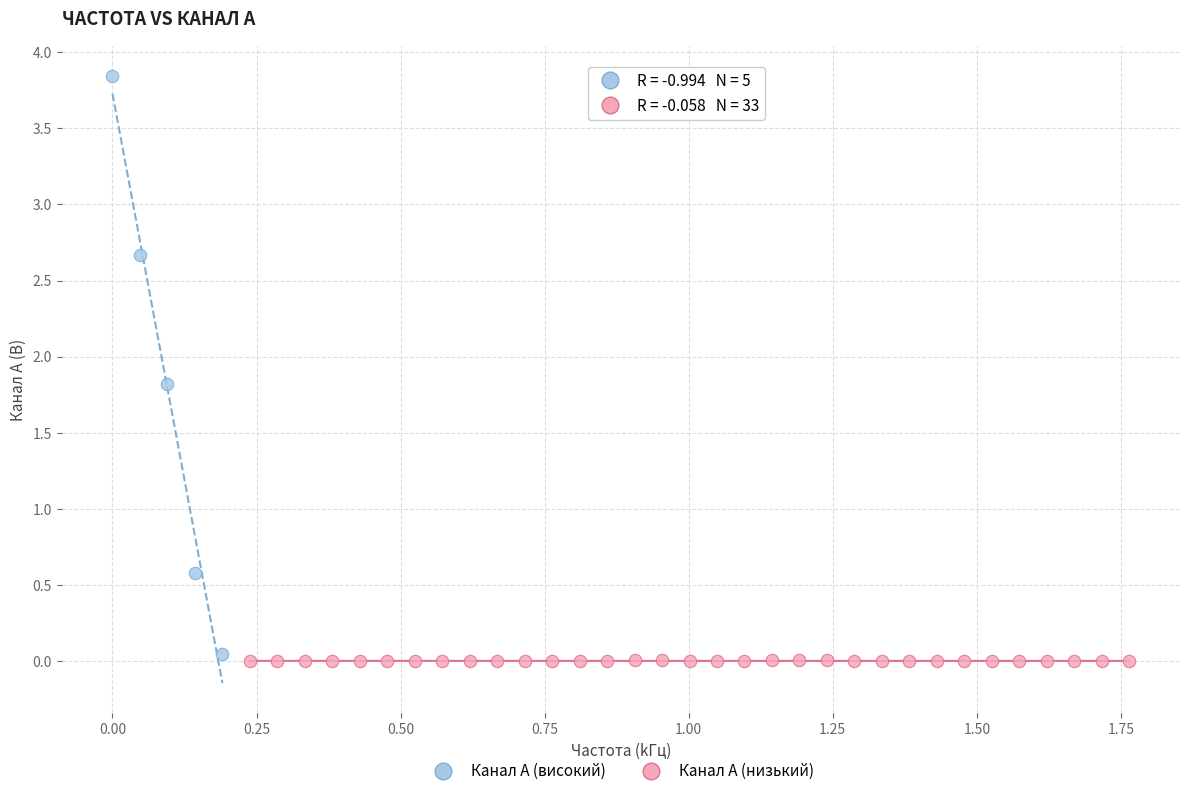

Which series has the largest Y range (max minus min)?

Канал A (високий)